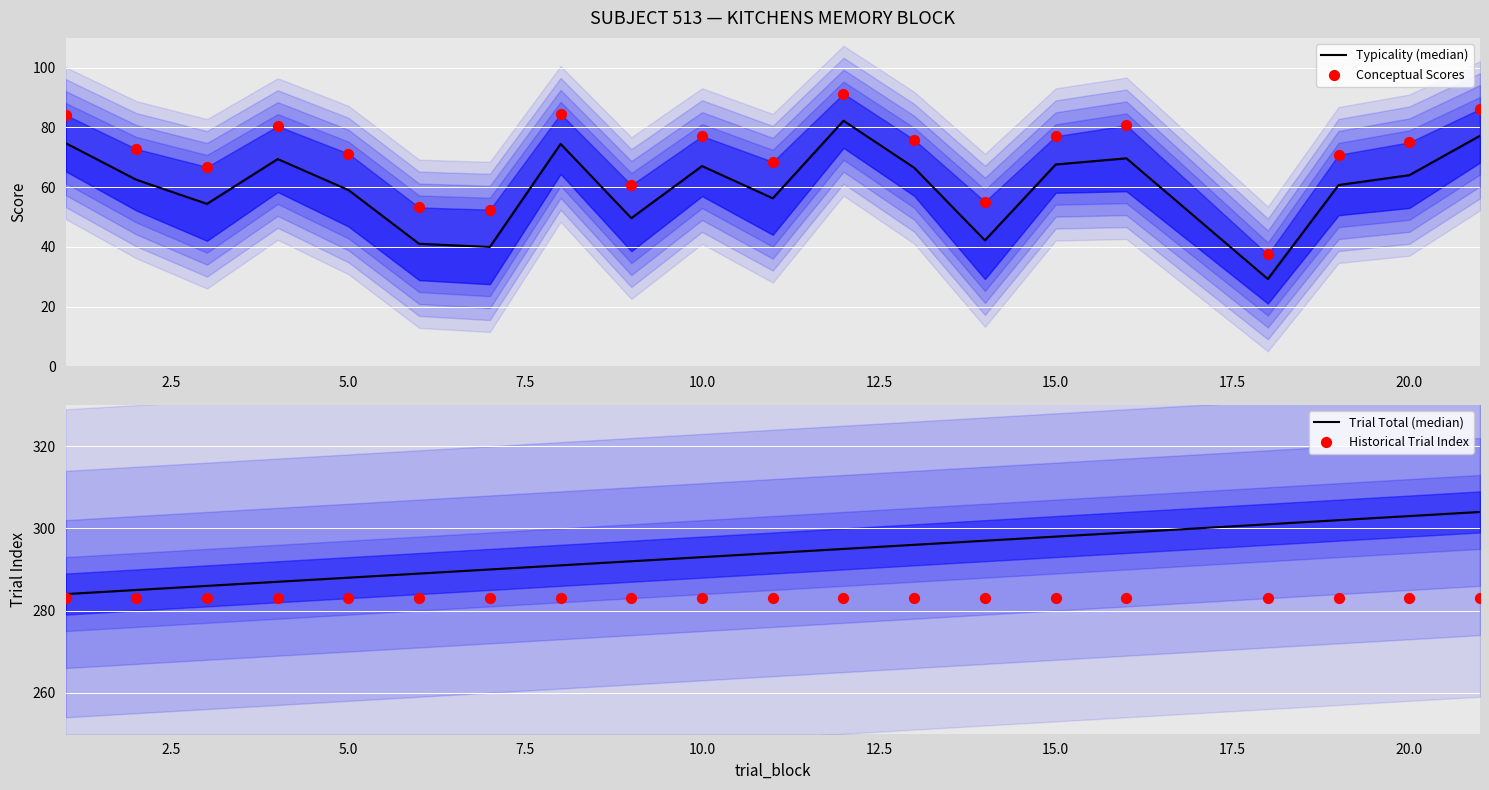

At how many categories does at least one series exceed 237?

20